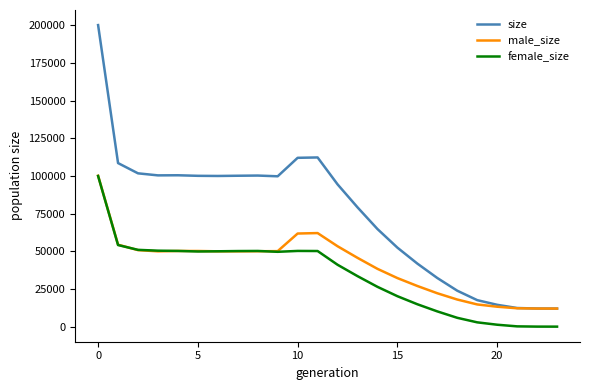

Which series has the largest range (max minus min)?

size